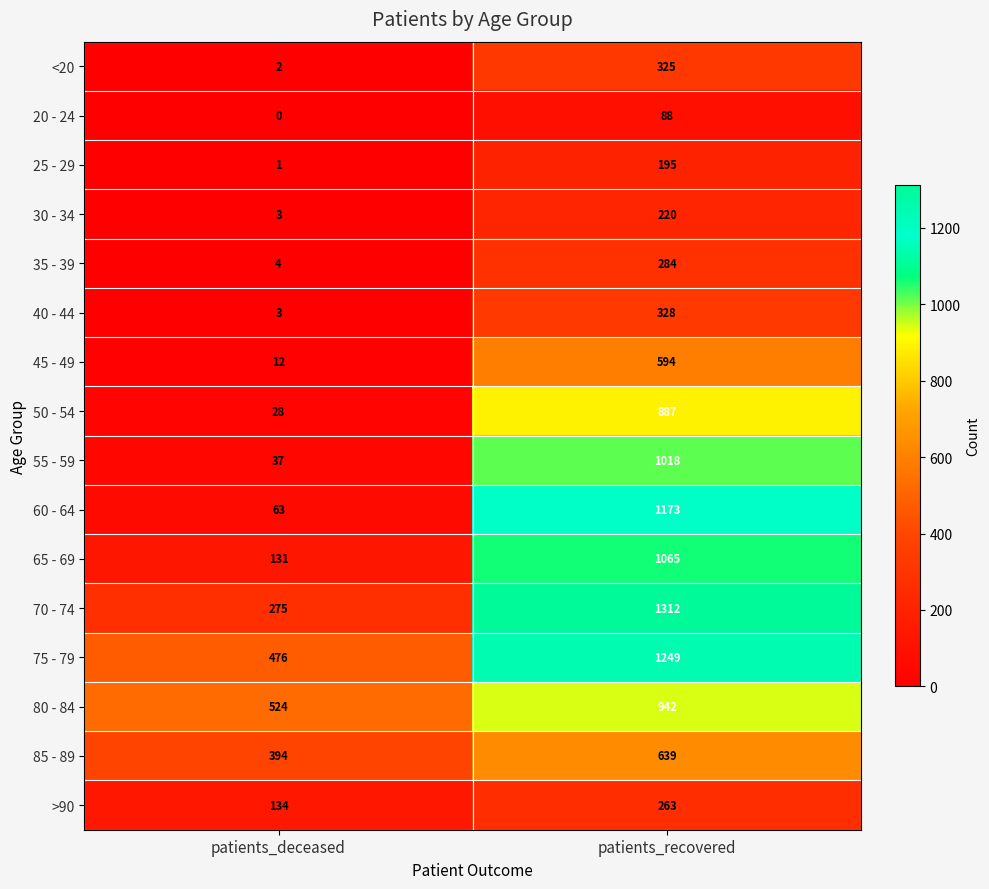

What is the spread (max minus min) of values at patients_recovered?

1224